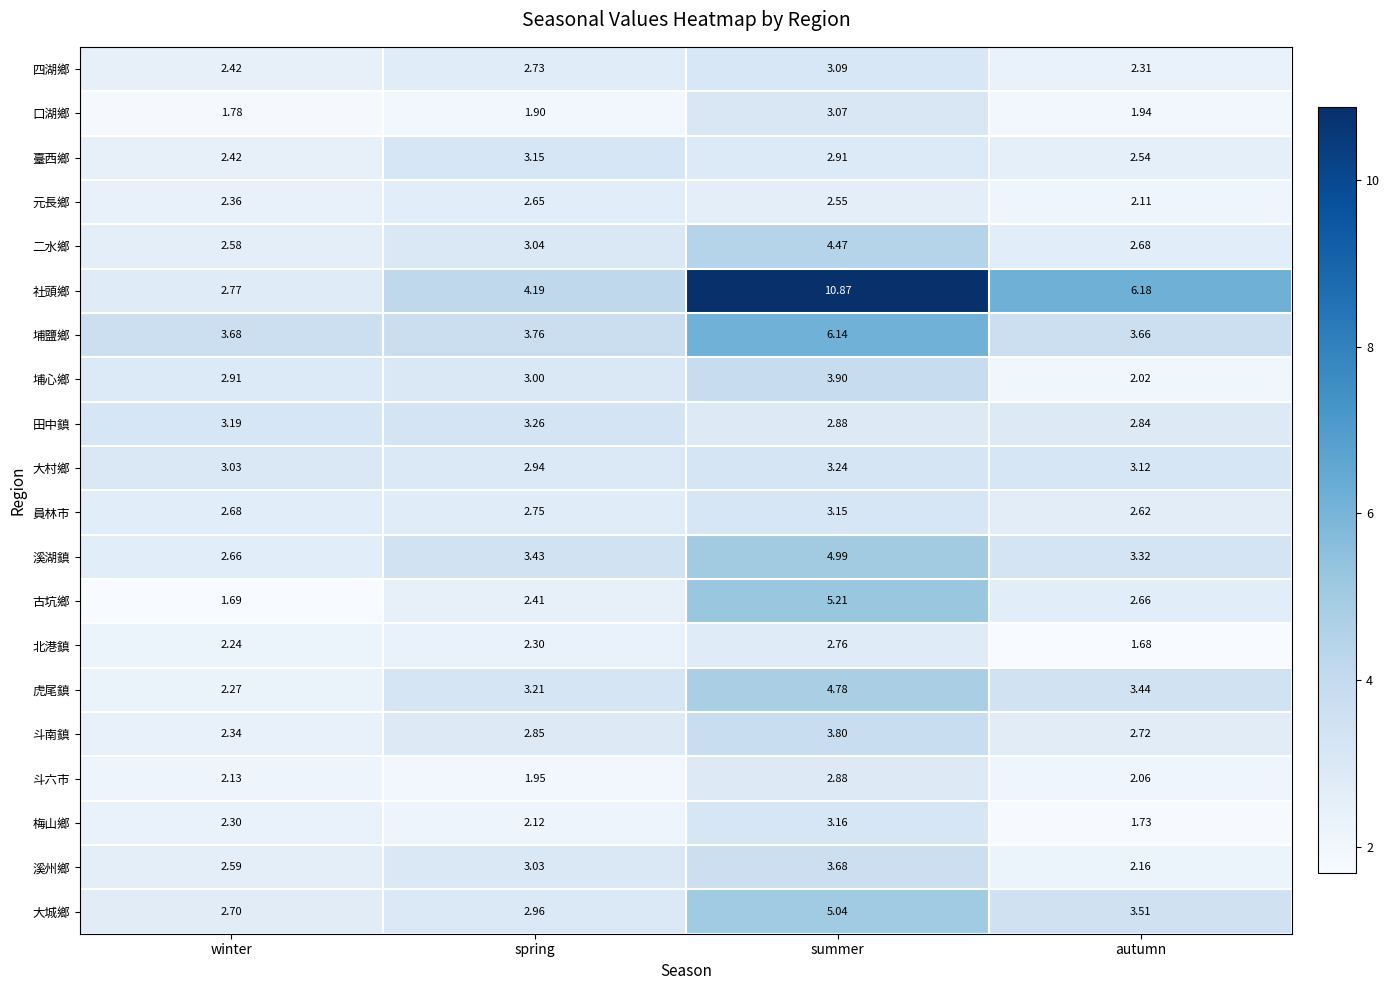

Which series has the largest range (max minus min)?

社頭鄉